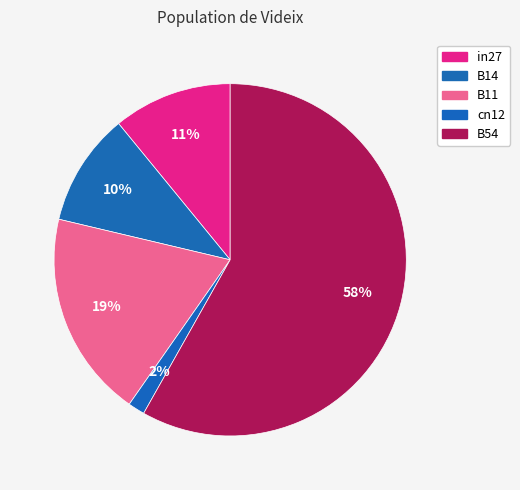

Does B14 represent more than half of the total?

No